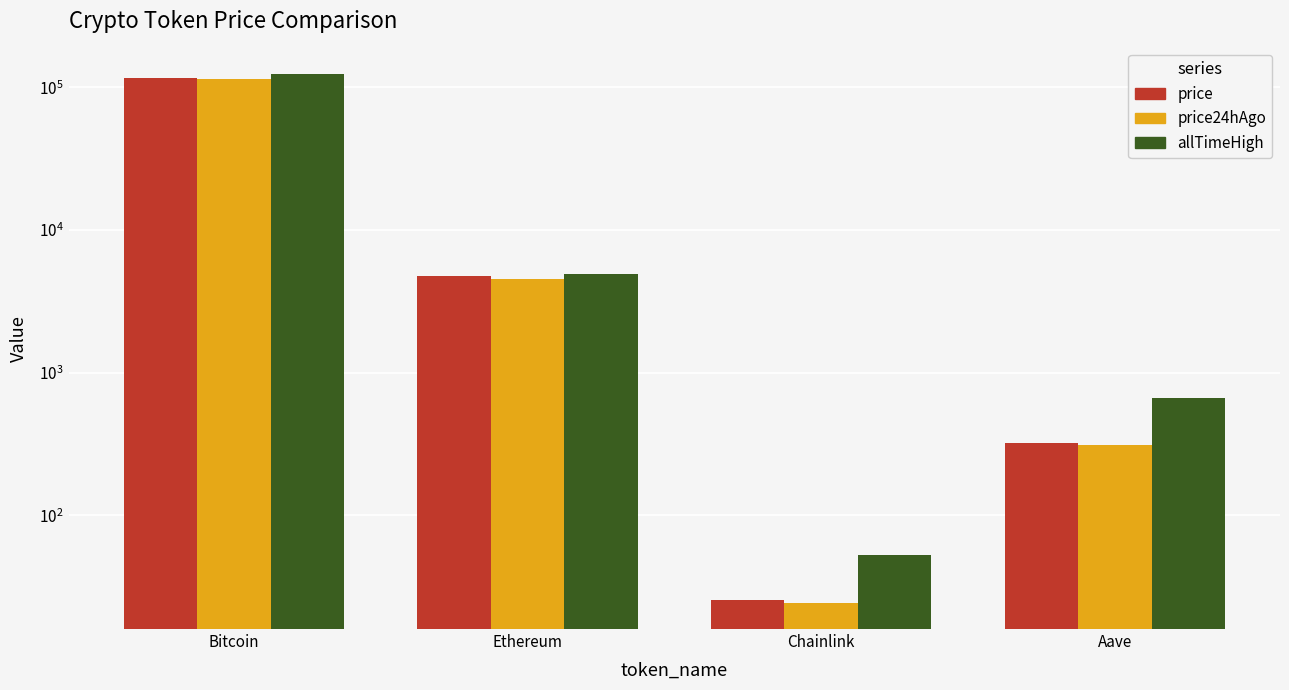

Reading right to left, extract all data points from this chart.

price: 320.2	25.4	4726.1	116135.0
price24hAgo: 310.7	24.4	4513.2	114989.0
allTimeHigh: 661.7	52.7	4946.1	124128.0